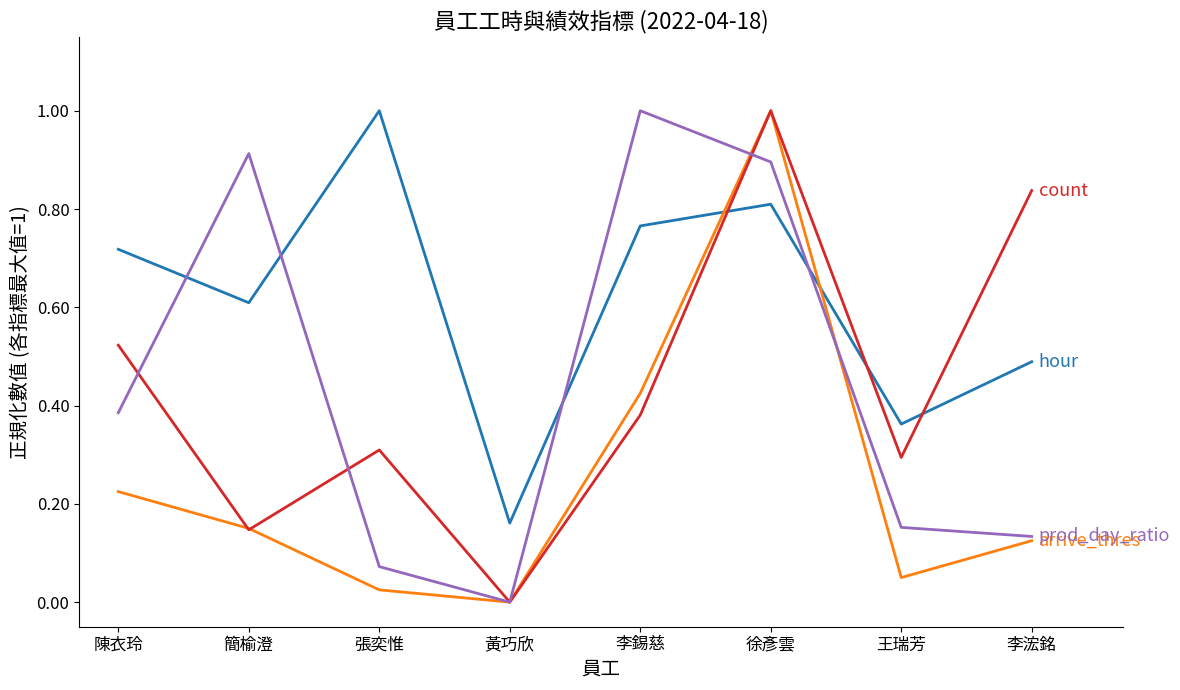

What is the difference between the highest and lowest values at 張奕惟?

1.0